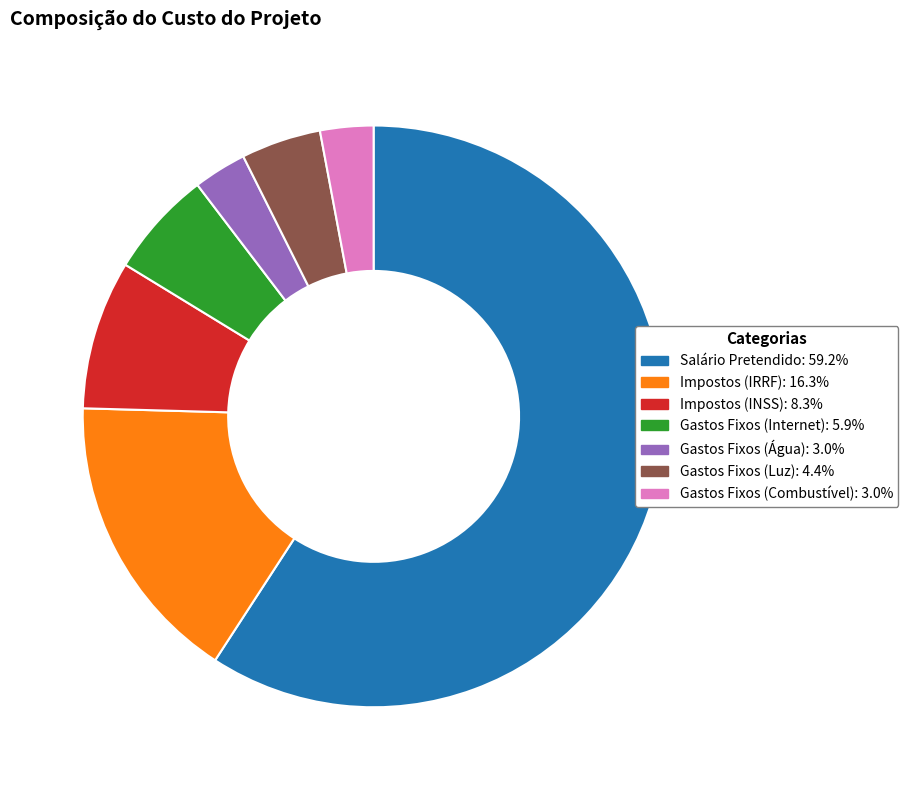

What is the largest slice in the pie chart?

Salário Pretendido